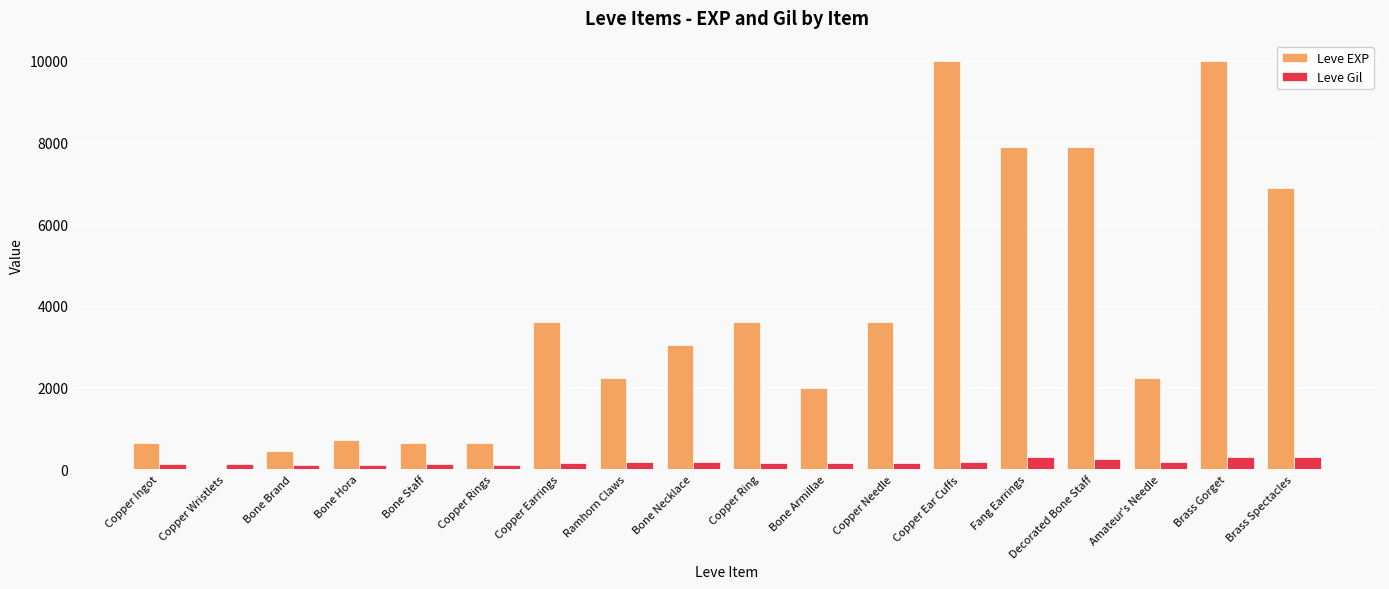

What is the sum of all Leve EXP values?

65961